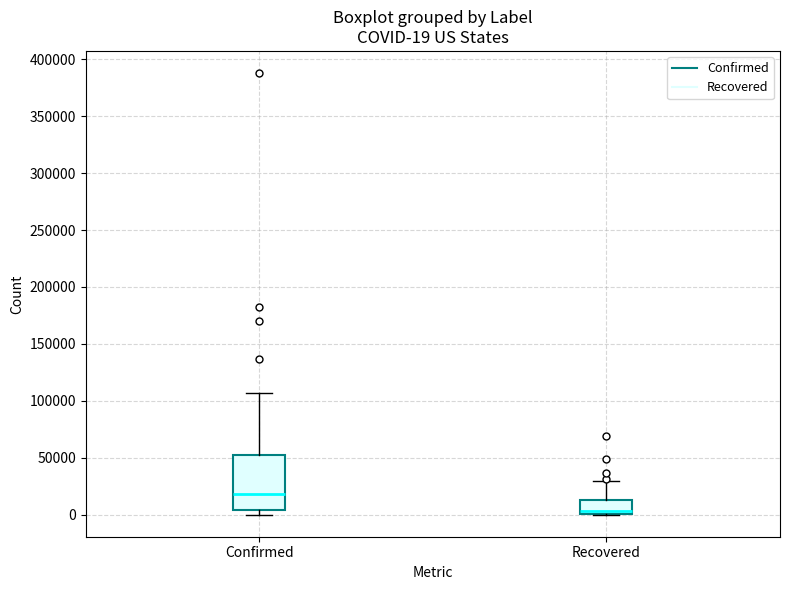

Which box has the highest median line?

Confirmed